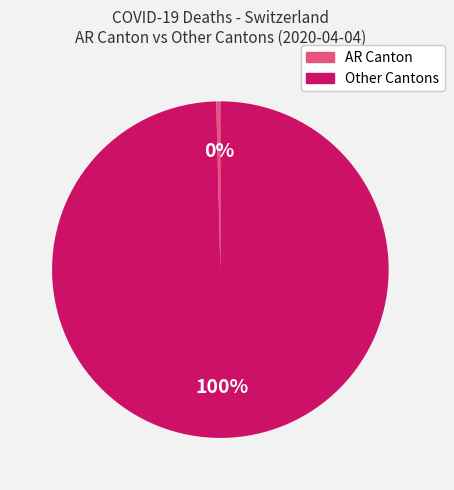

Is there a majority slice in this chart?

Yes